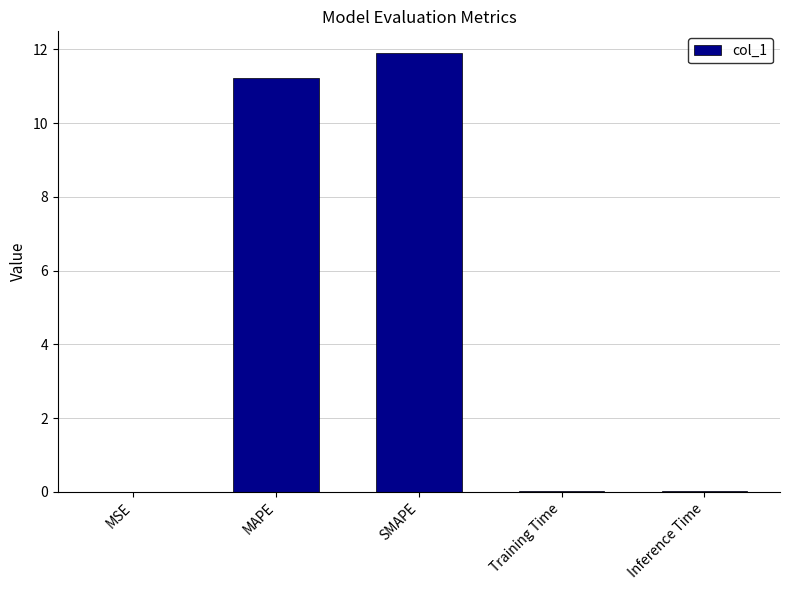

Which has a higher value, MAPE or MSE?

MAPE